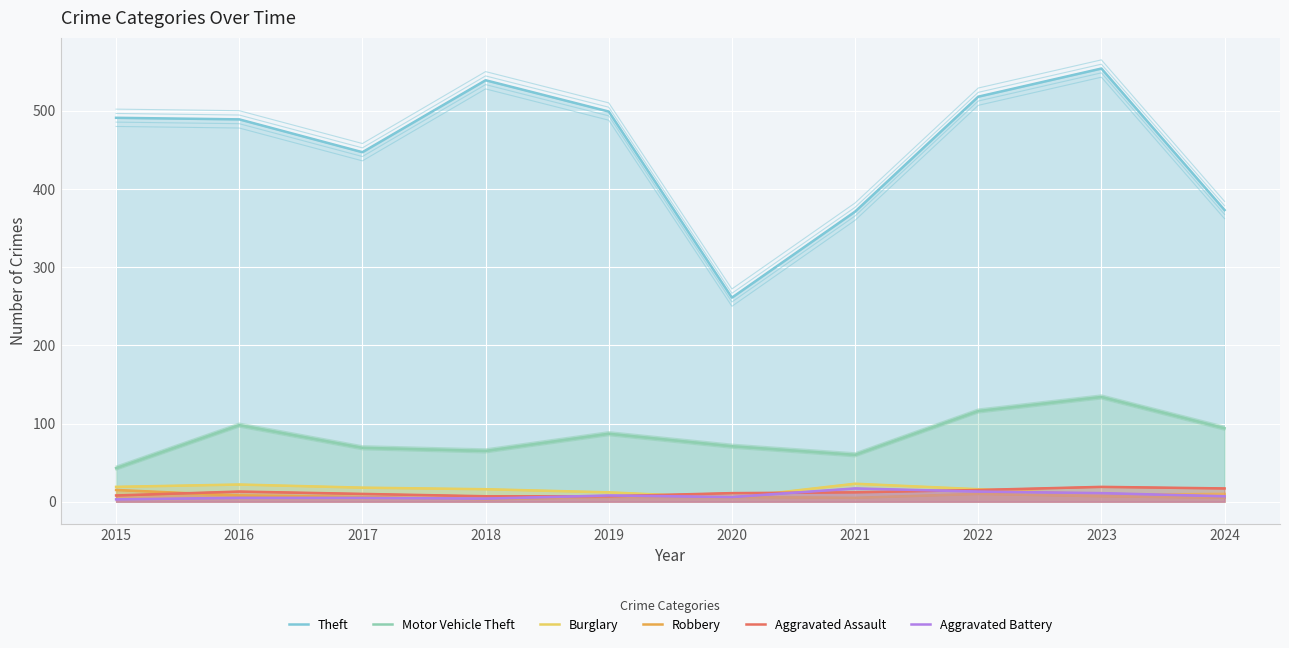

How many lines are shown in the chart?

6